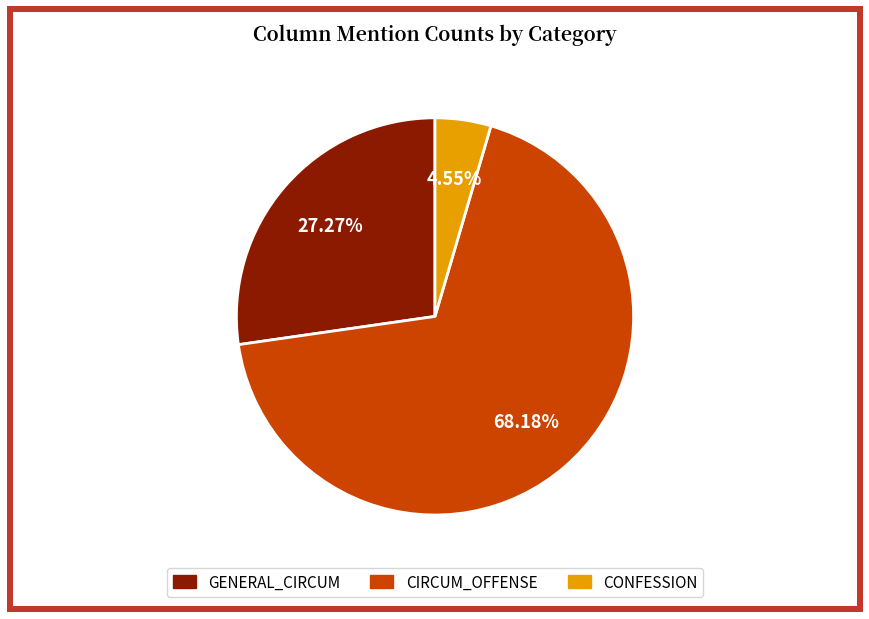

What is the largest slice in the pie chart?

CIRCUM_OFFENSE